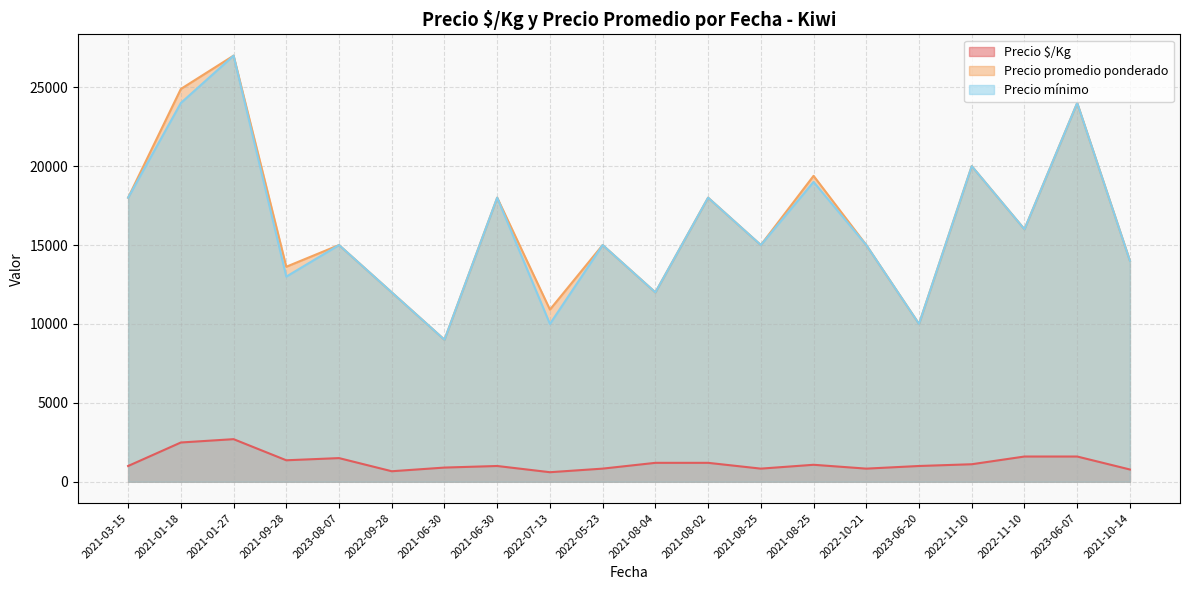

How many interior local peaks does the Precio $/Kg series have?

4